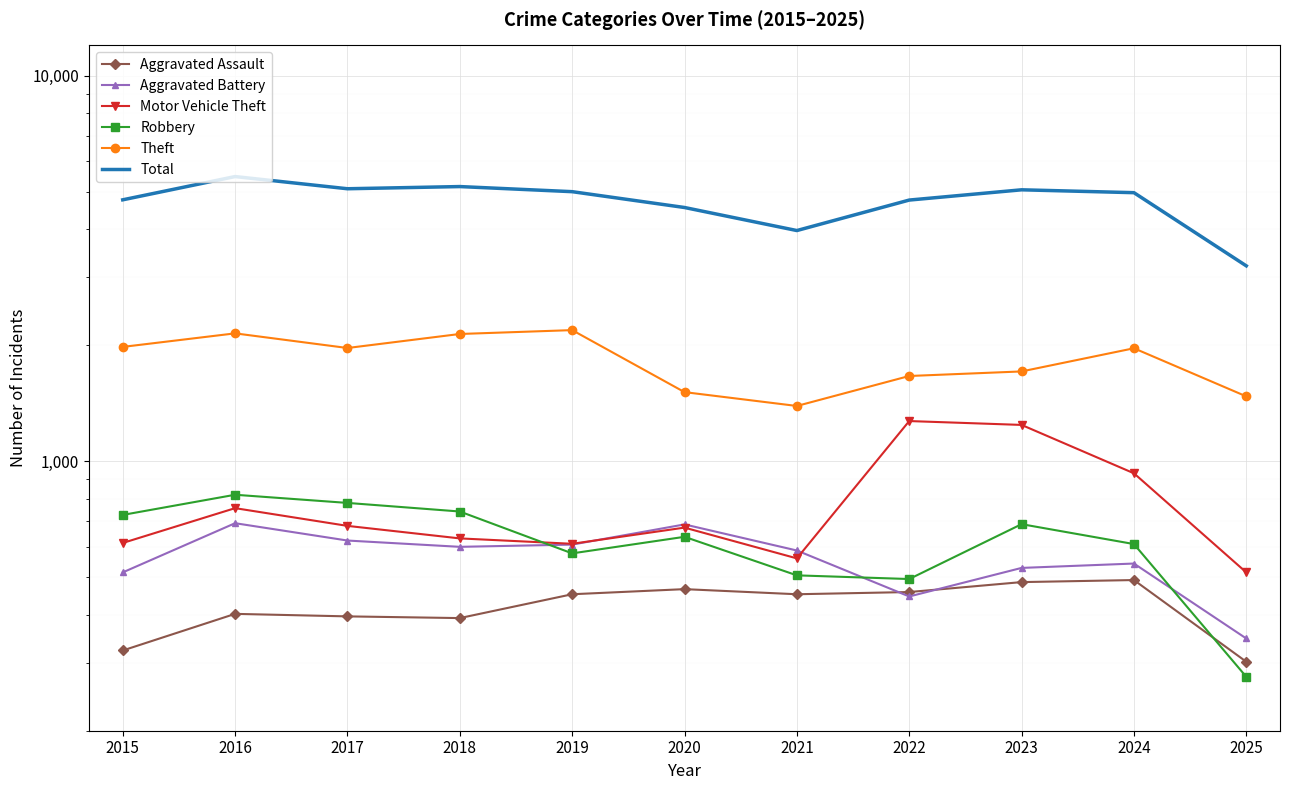

What is the value of the Motor Vehicle Theft point at the 4th from the left?

631